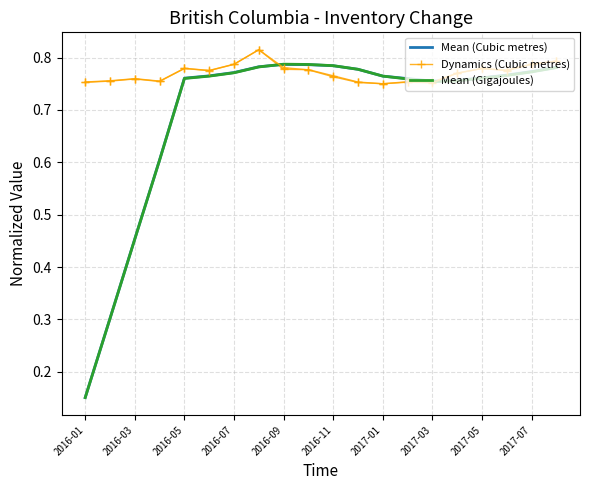

Between which two adjacent categories do Mean (Gigajoules) and Mean (Cubic metres) first intersect?

2017-03 and 2017-05